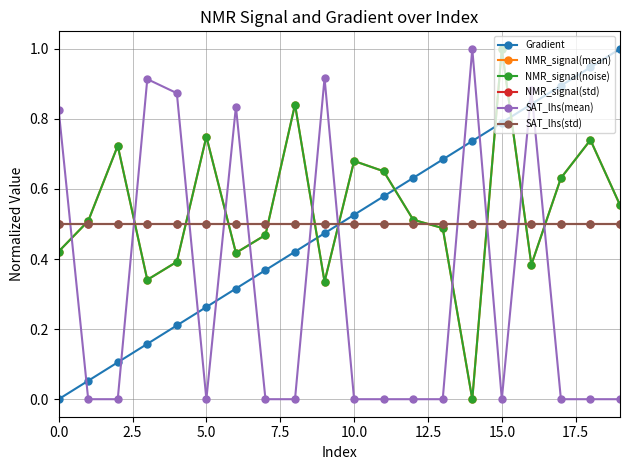

Does the chart have visible grid lines?

Yes